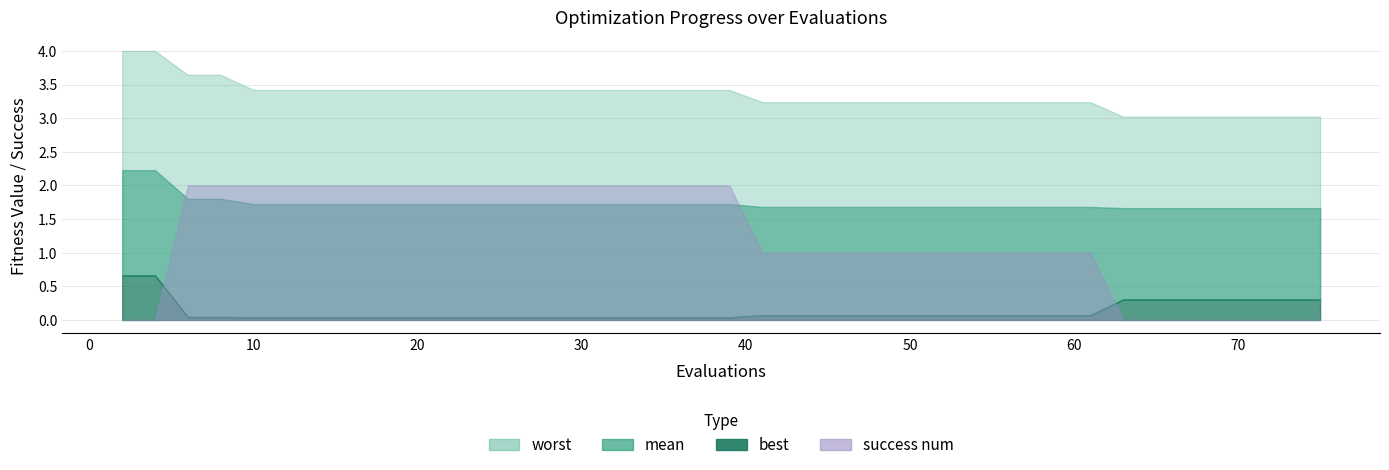

Which series has the largest total across all categories?

worst